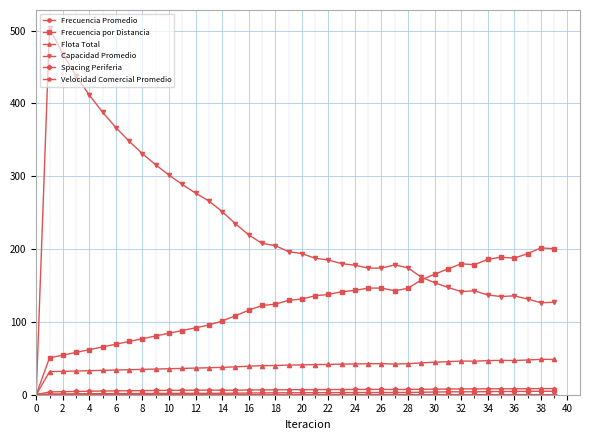

What is the value of the Flota Total point at the 2nd from the left?

31.7